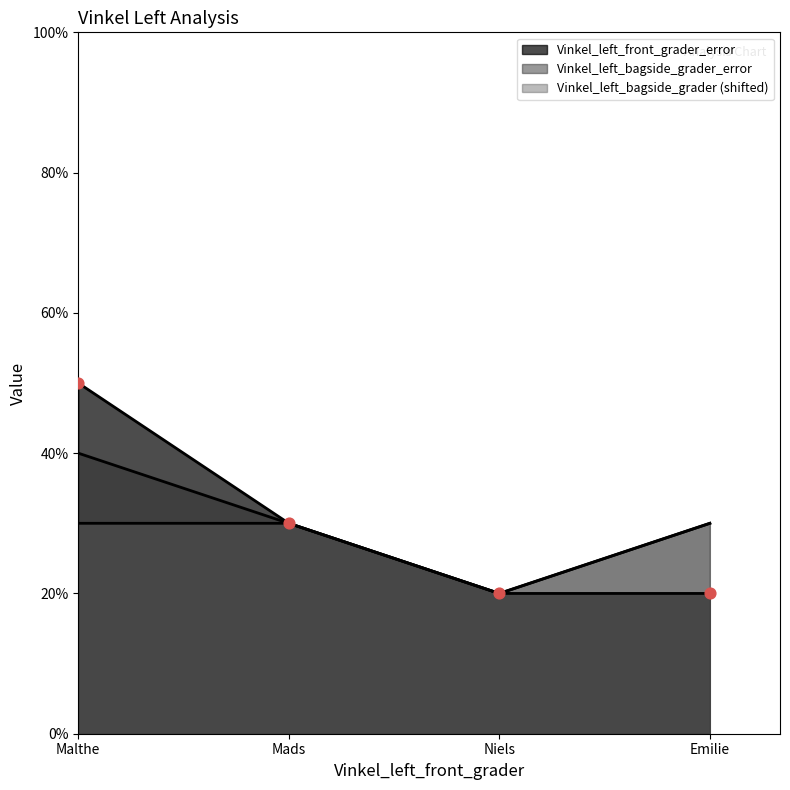

At which category is the sum across all series the highest?

Malthe